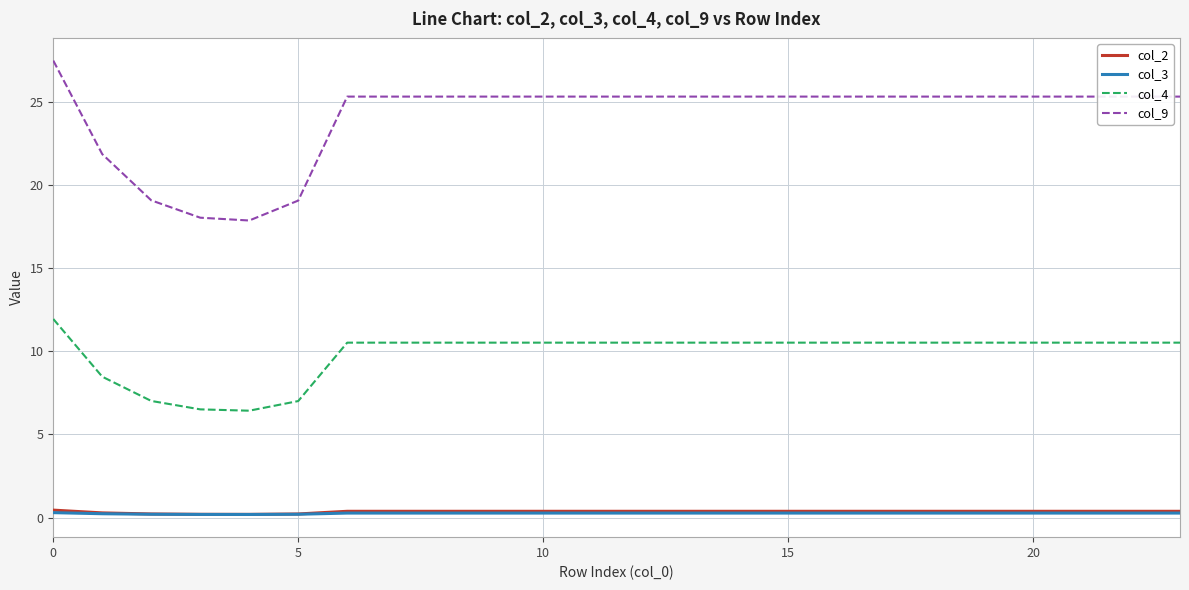

True or false: col_4 and col_3 intersect in this chart.

False